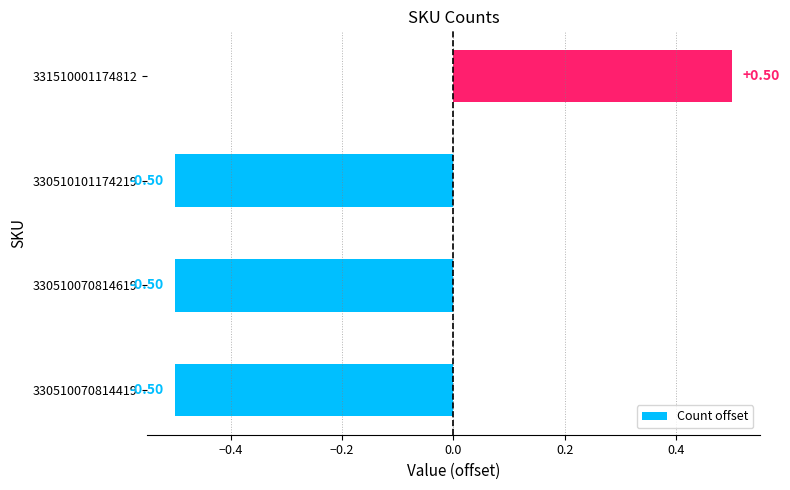

How many data points does each series have?

4